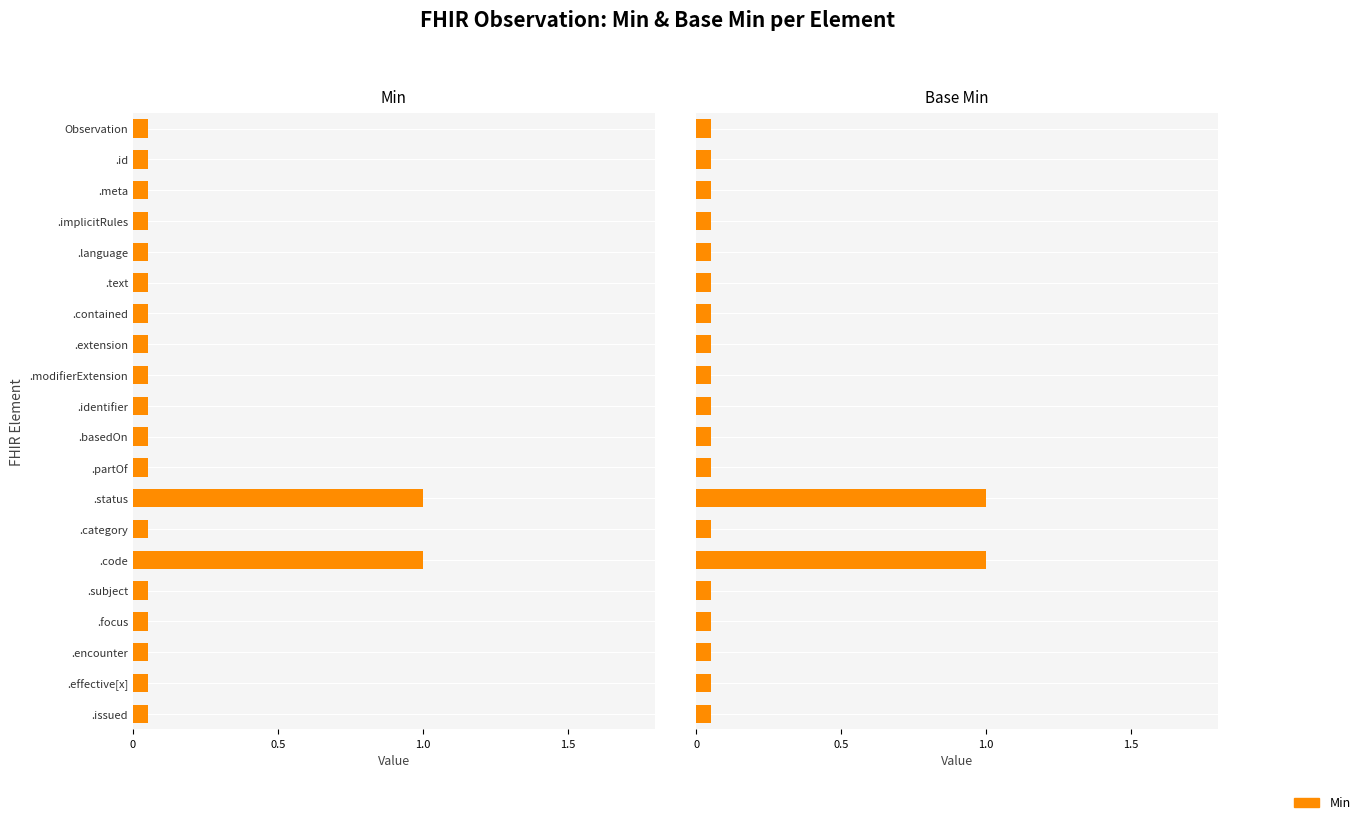

What is the smallest value displayed?

0.1